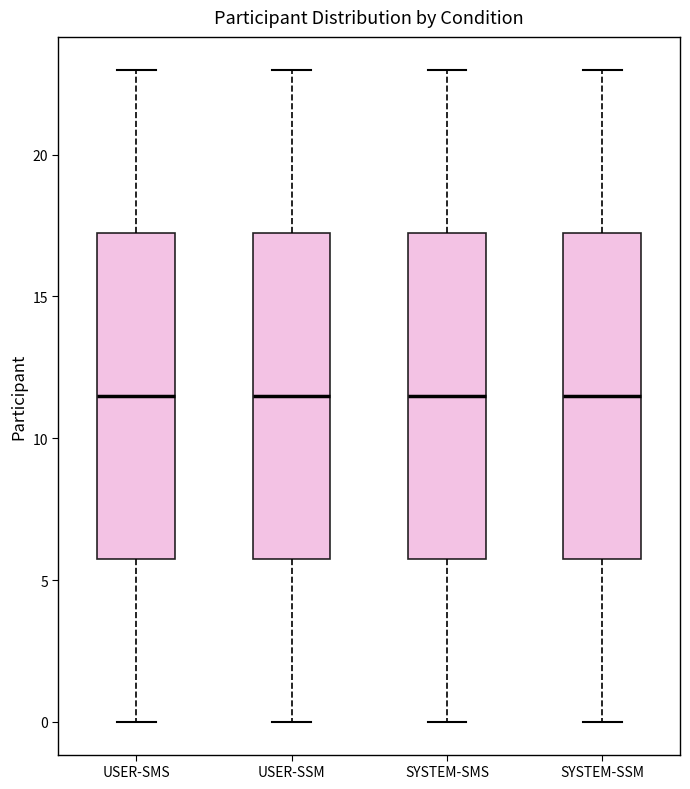

Reading left to right, transcribe this box plot: for each box, give where its median line is, the range the box spans, and where its two whiskers end, as read against the y-axis. The values are not printed on the chart, so give them approximately, as read against the axis.

USER-SMS: median 11.5, box 6.0 to 17.5, whiskers 0.0 to 23.0
USER-SSM: median 11.5, box 6.0 to 17.5, whiskers 0.0 to 23.0
SYSTEM-SMS: median 11.5, box 6.0 to 17.5, whiskers 0.0 to 23.0
SYSTEM-SSM: median 11.5, box 6.0 to 17.5, whiskers 0.0 to 23.0